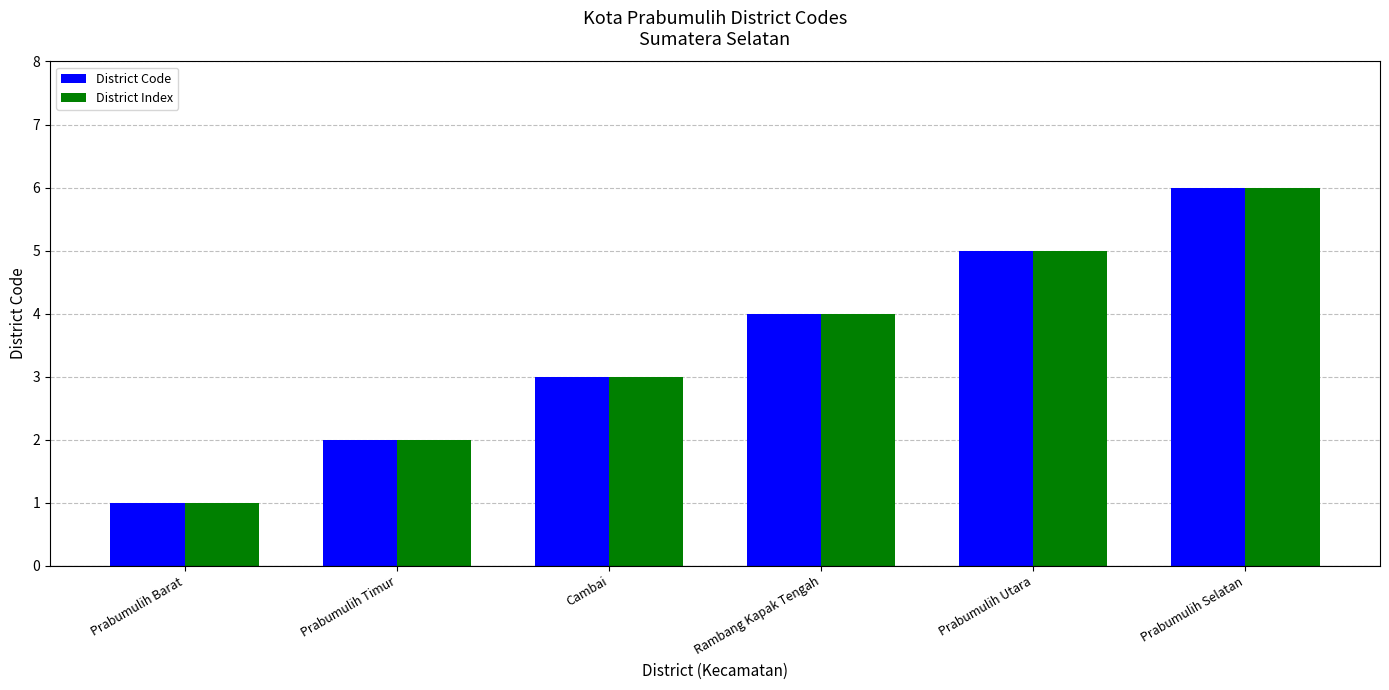

What is the sum of the District Code values at Prabumulih Barat and Prabumulih Utara?

6